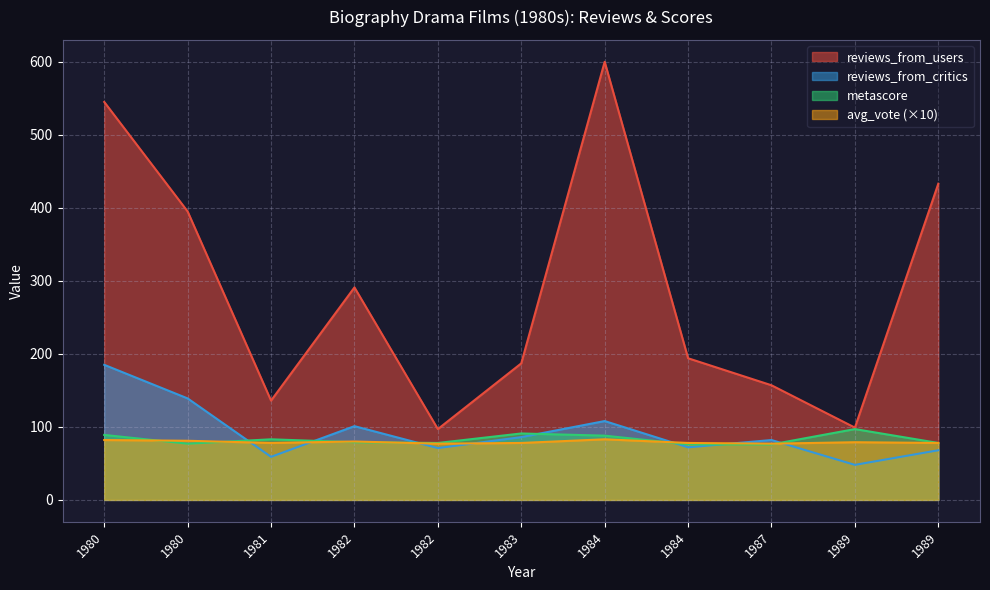

What is the approximate value of reviews_from_critics at 1980?

185.0